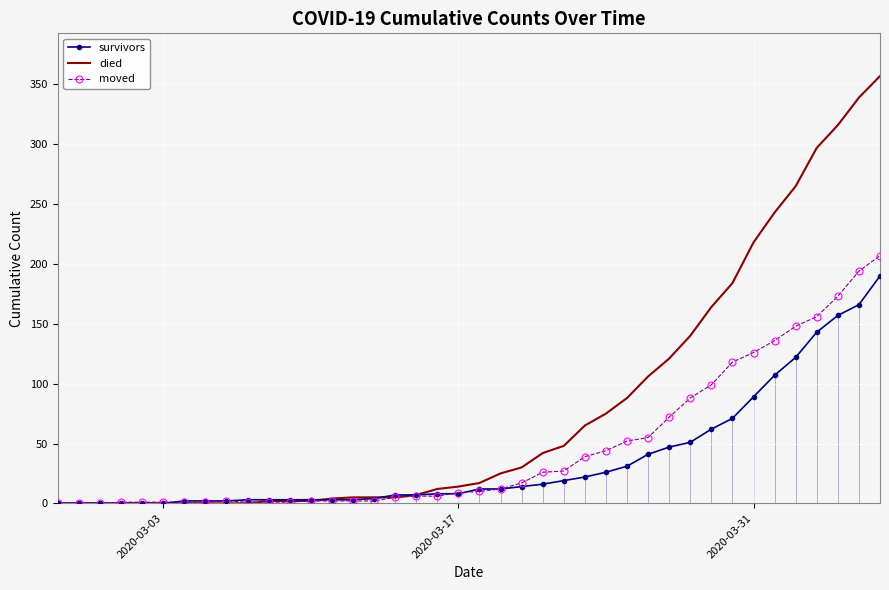

Is this an area chart (filled region under the line)?

No